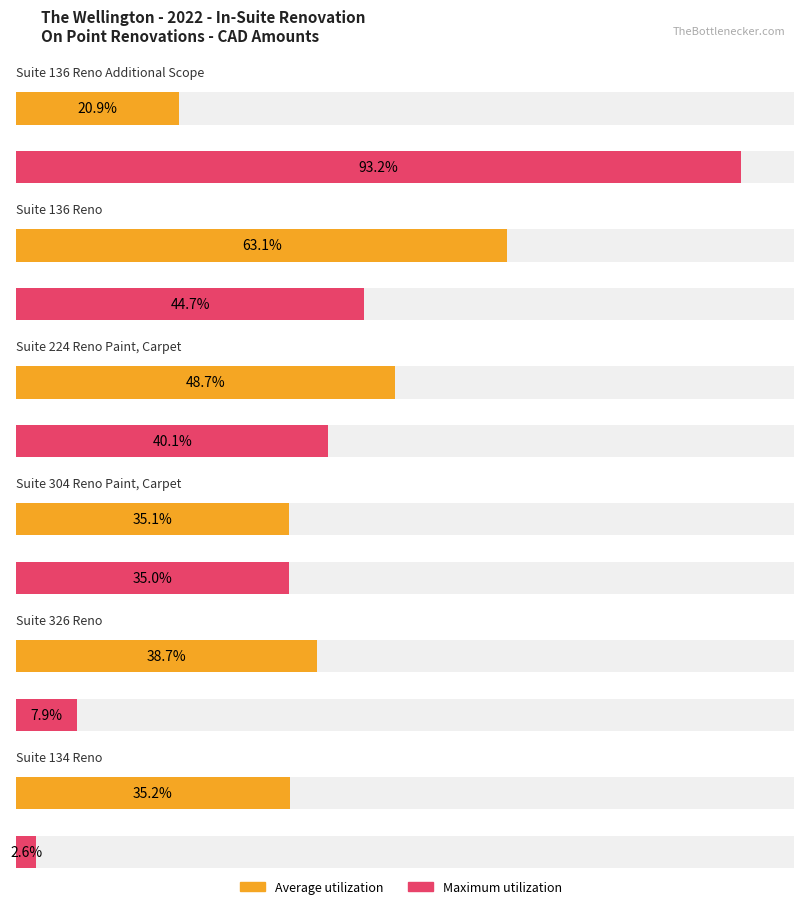

The value of Average utilization at Suite 134 Reno is 6001.4. True or false?

False